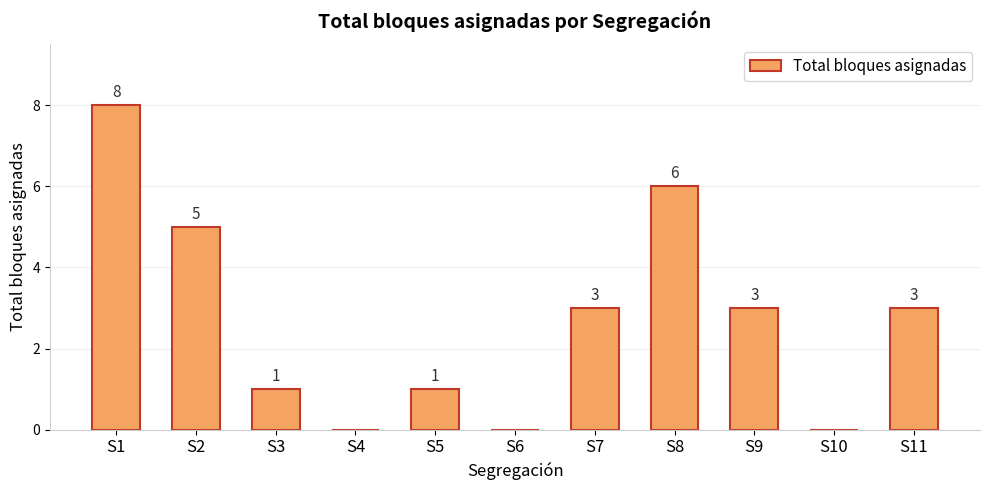

Reading right to left, list all the values displayed in this chart.

S11=3	S10=0	S9=3	S8=6	S7=3	S6=0	S5=1	S4=0	S3=1	S2=5	S1=8